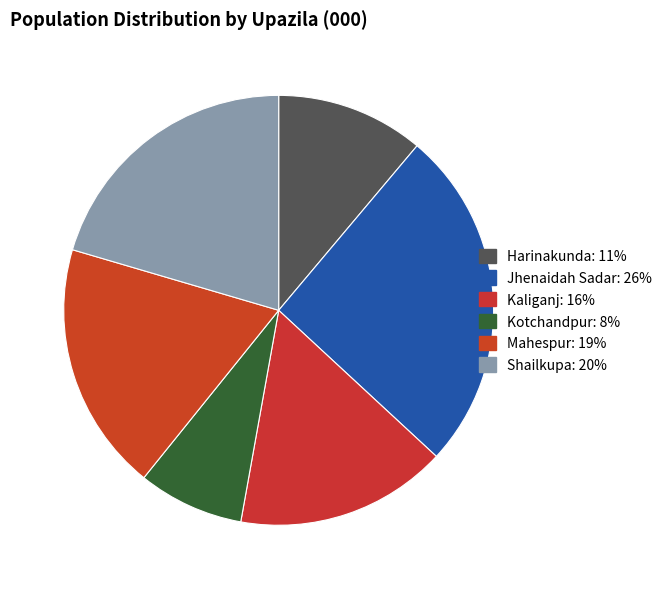

Count the number of slices in the pie.

6